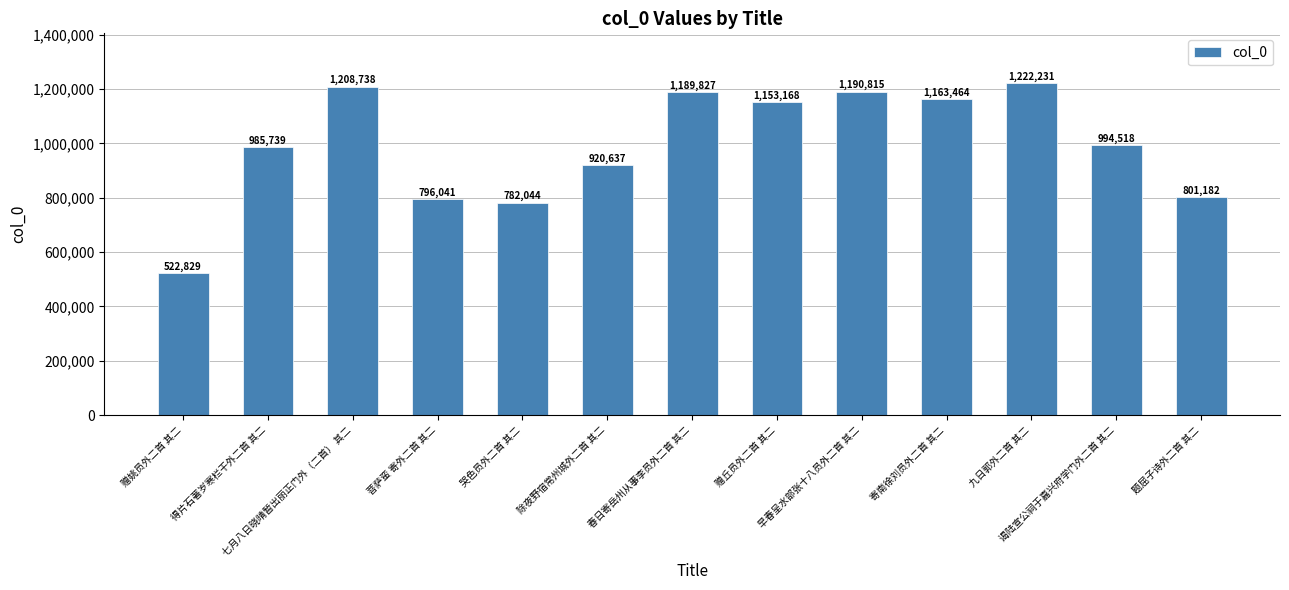

The chart shows a value of 1163464 at 寄南徐刘员外二首 其二. True or false?

True